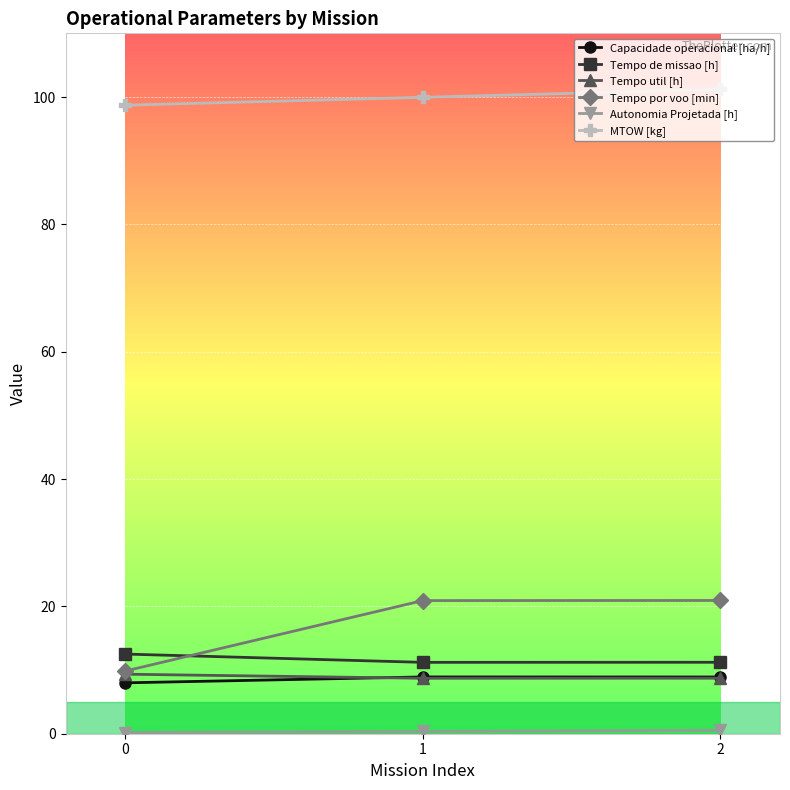

What is the spread (max minus min) of values at 0?

98.5